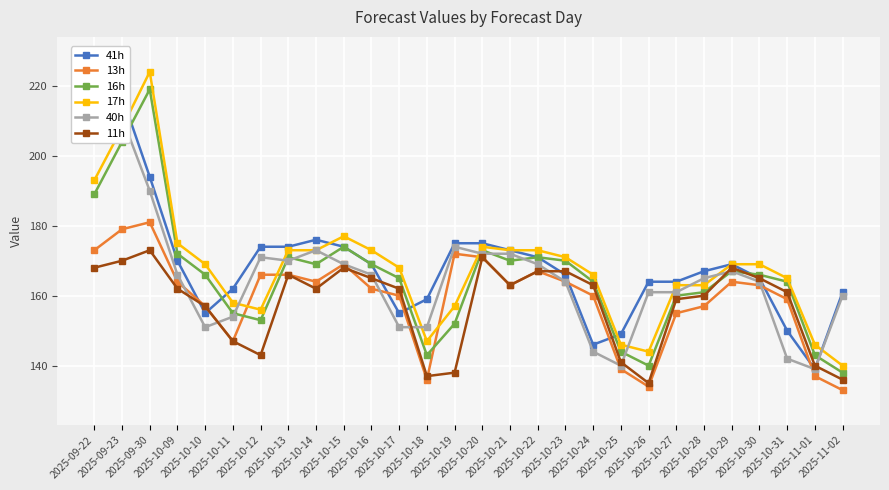

At which category does 13h reach its first local peak?

2025-09-30